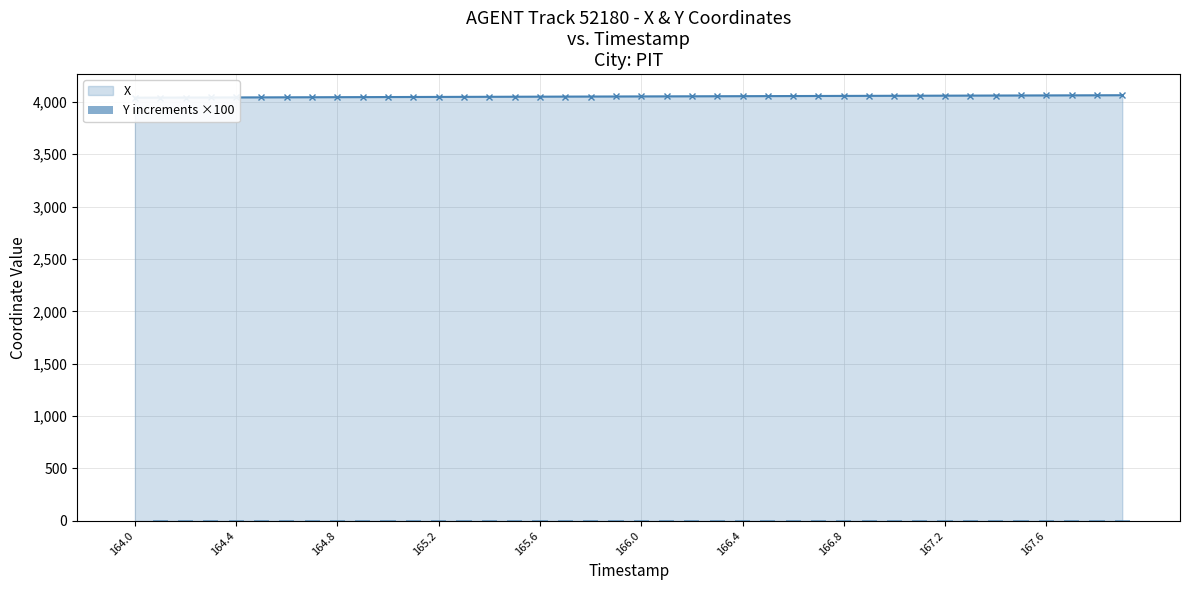

The value at 167.2 is 4.6. True or false?

False